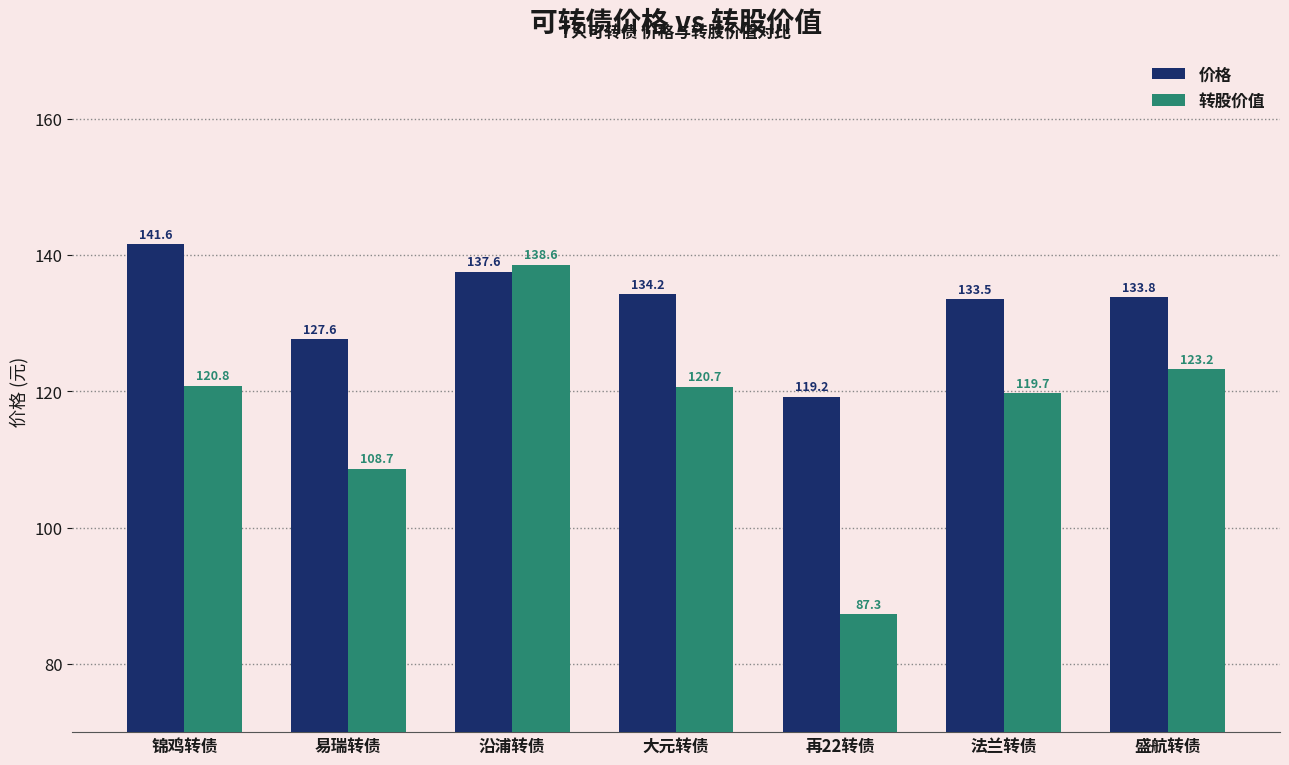

Reading left to right, transcribe all the data shown in this chart.

价格: 锦鸡转债=141.6	易瑞转债=127.6	沿浦转债=137.6	大元转债=134.2	再22转债=119.2	法兰转债=133.5	盛航转债=133.8
转股价值: 锦鸡转债=120.8	易瑞转债=108.7	沿浦转债=138.6	大元转债=120.7	再22转债=87.3	法兰转债=119.7	盛航转债=123.2